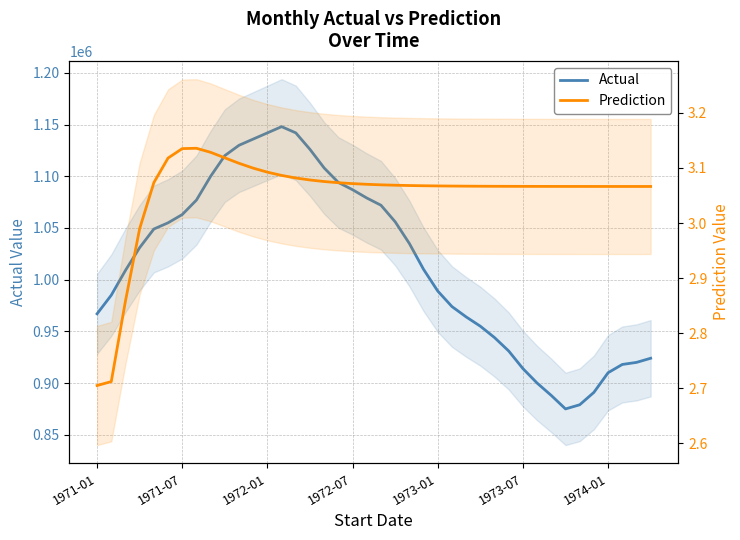

True or false: Prediction and Actual intersect in this chart.

False